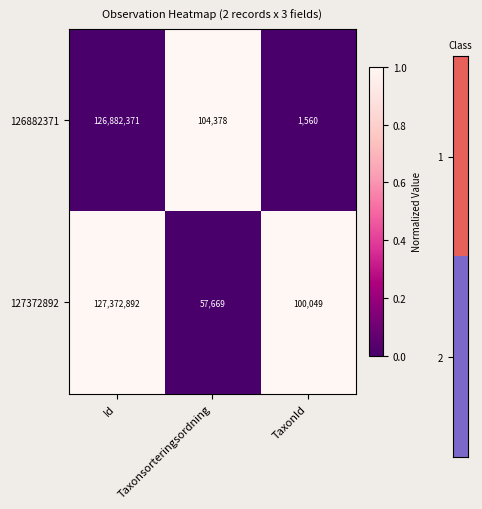

What is the spread (max minus min) of values at TaxonId?

98489